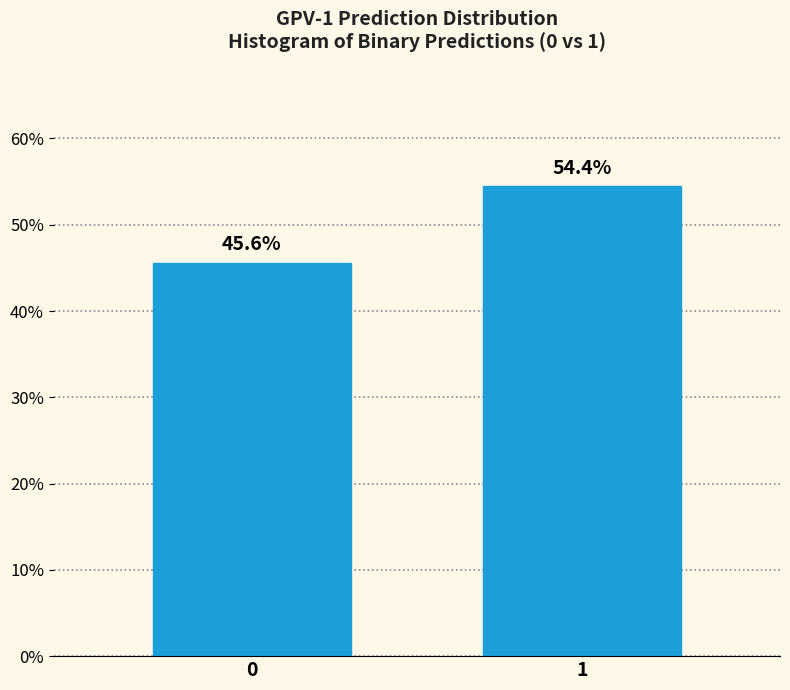

Reading right to left, what are all the values shown in this chart?

1=54.4	0=45.6